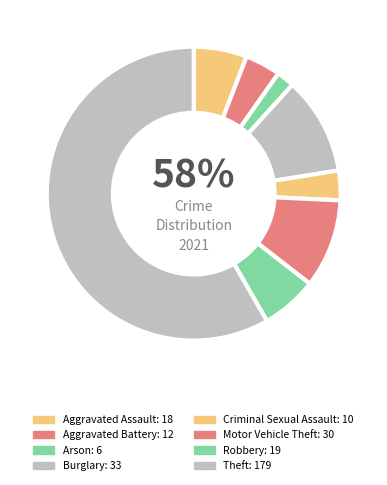

Which has a higher value, Aggravated Battery or Robbery?

Robbery